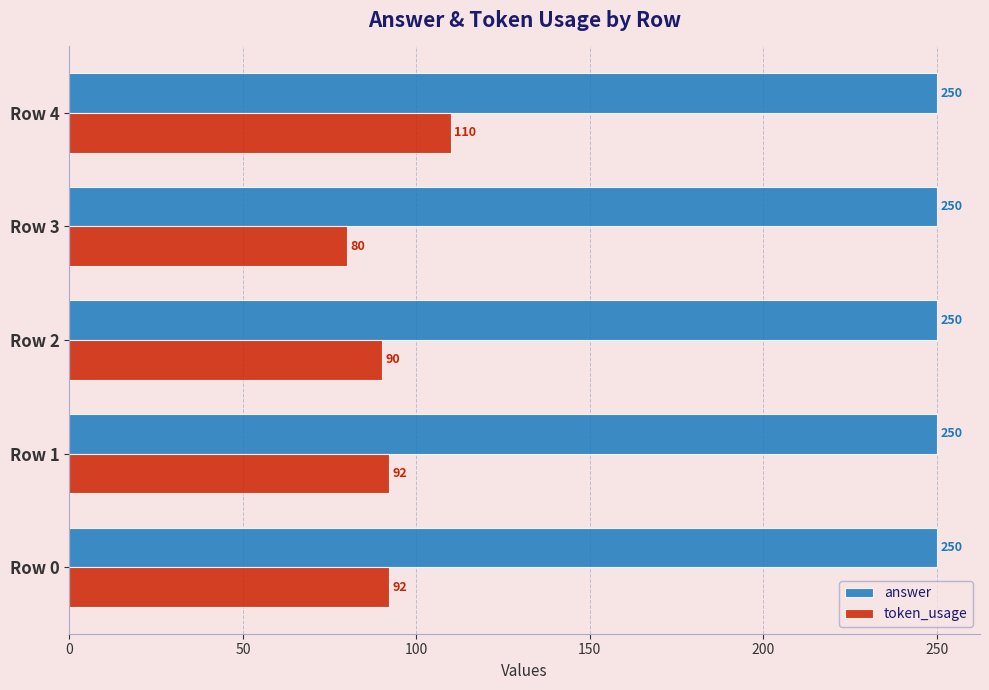

Which series has the largest total across all categories?

answer